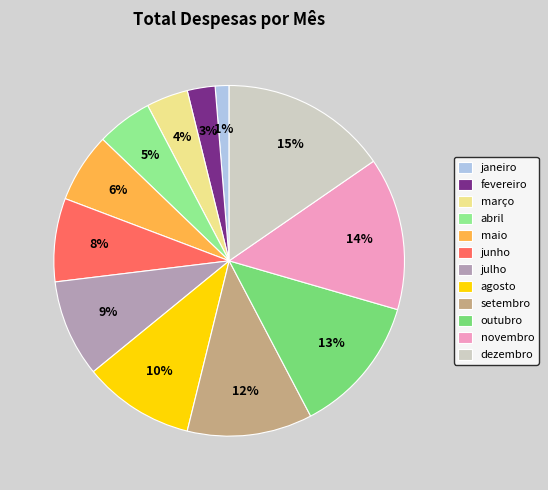

How many slices are in this pie chart?

12